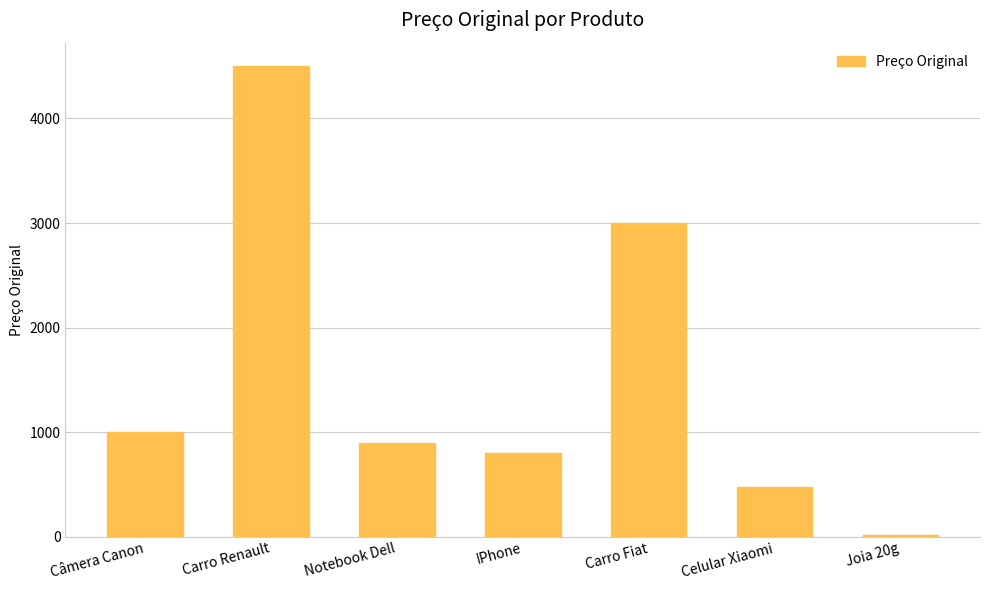

What is the difference between the values at Joia 20g and Câmera Canon?

980.0